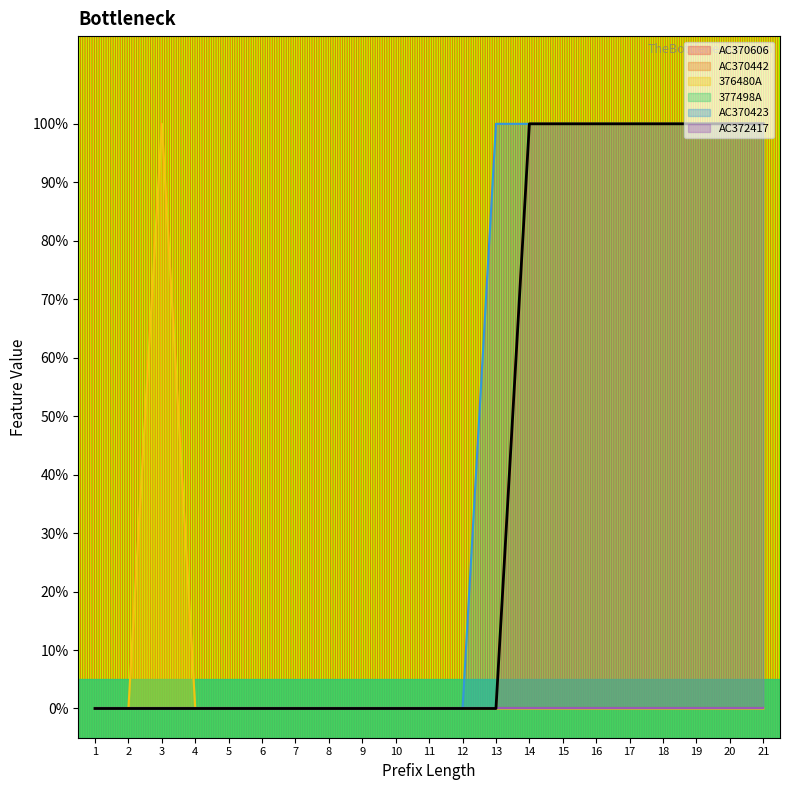

At which category is the sum across all series the highest?

14